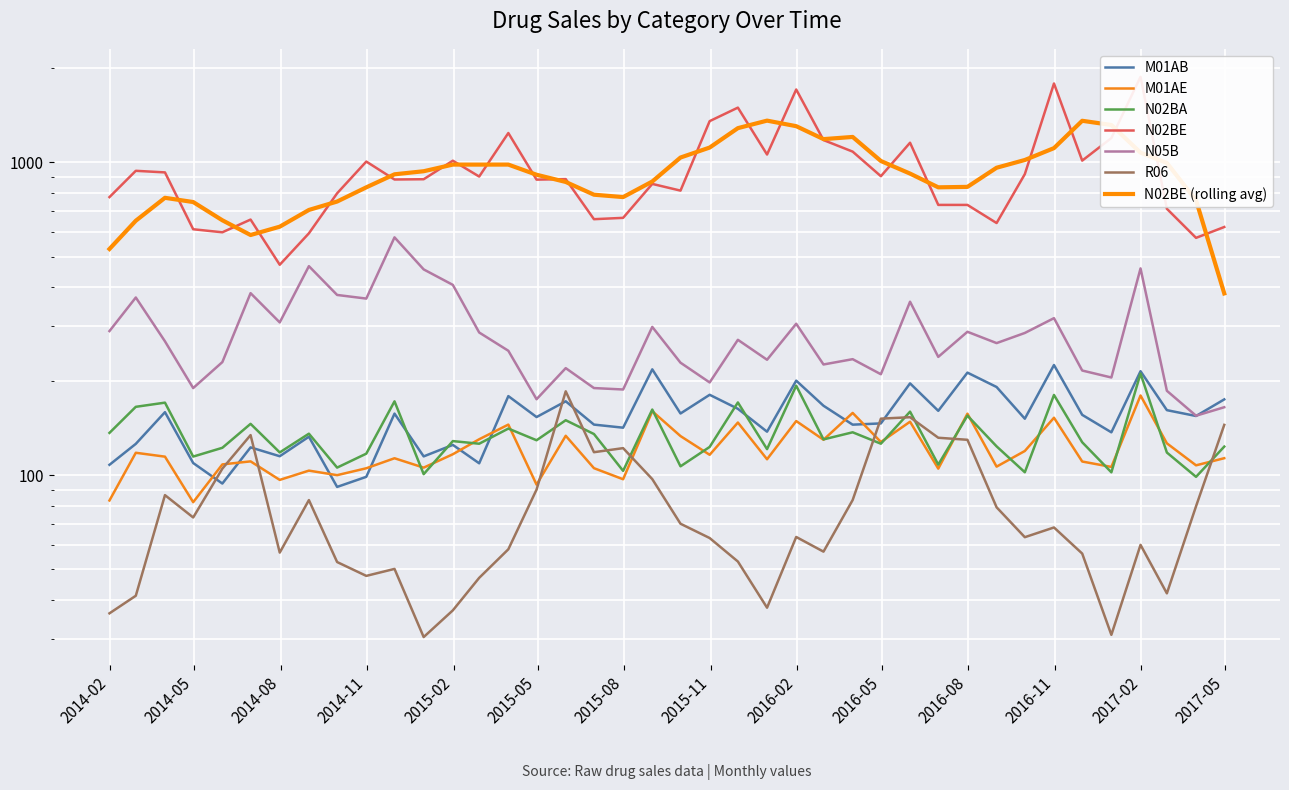

Which has a higher value, 2014-07-31 or 2016-09-30?

2016-09-30